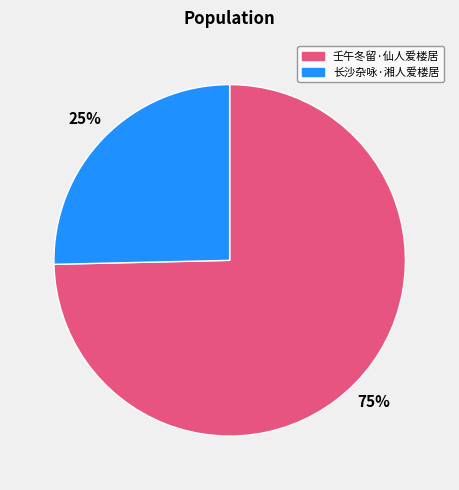

Is it true that 壬午冬留·仙人爱楼居 is 60% of the pie?

False